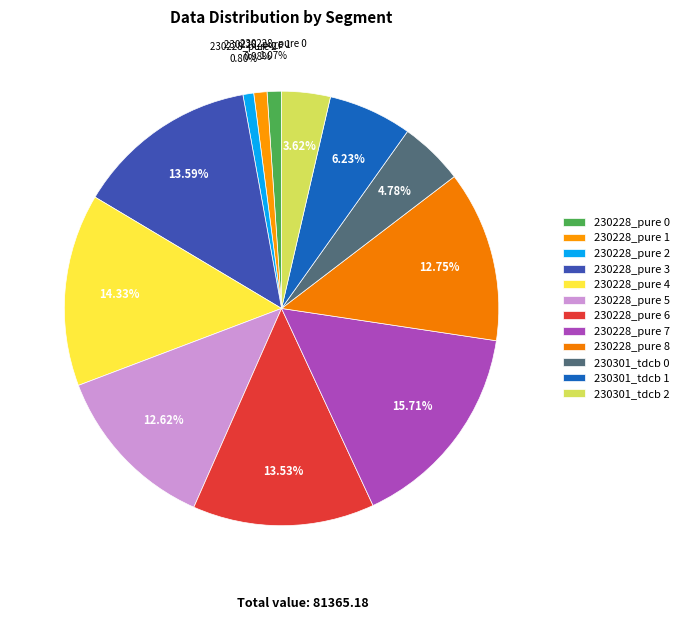

Count the number of slices in the pie.

12